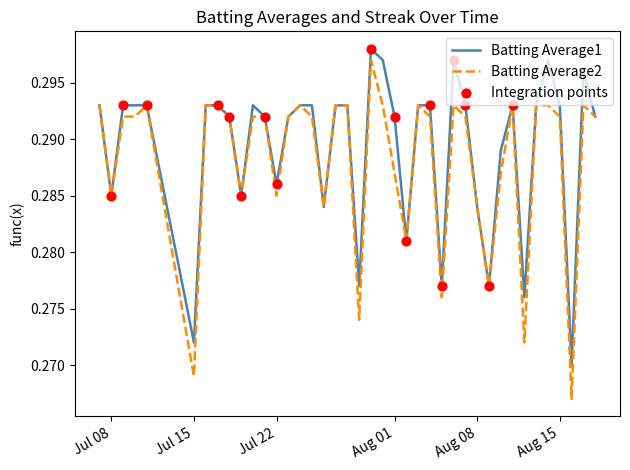

Which series has the largest range (max minus min)?

Batting Average2